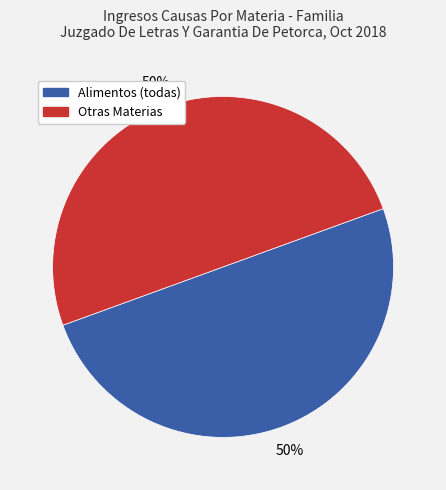

To the nearest percent, what percentage of the pie is Otras Materias?

50%